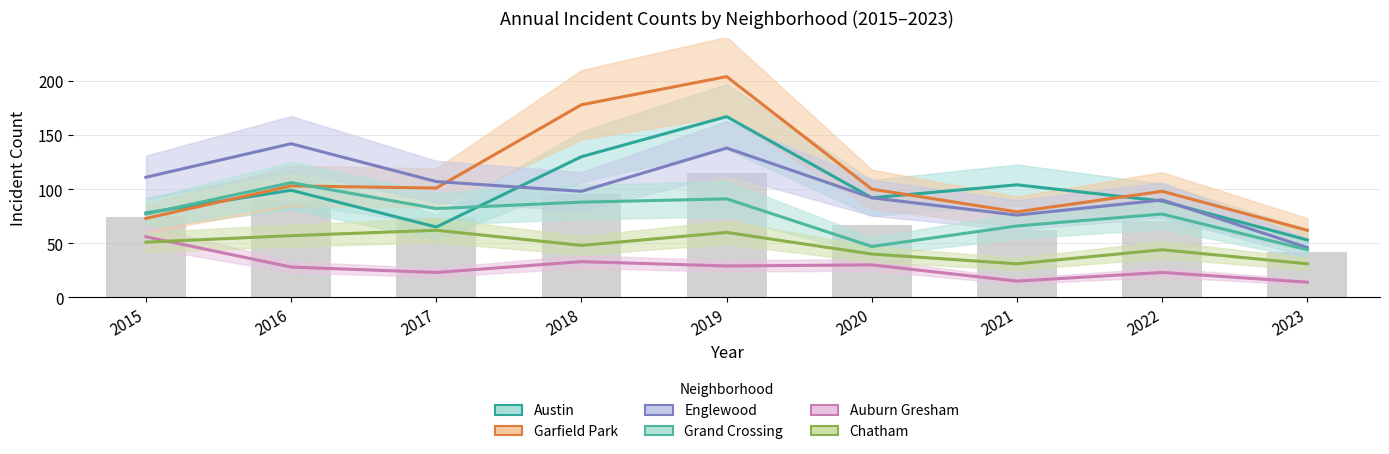

Between 2017 and 2019, which series saw the biggest shift?

Garfield Park